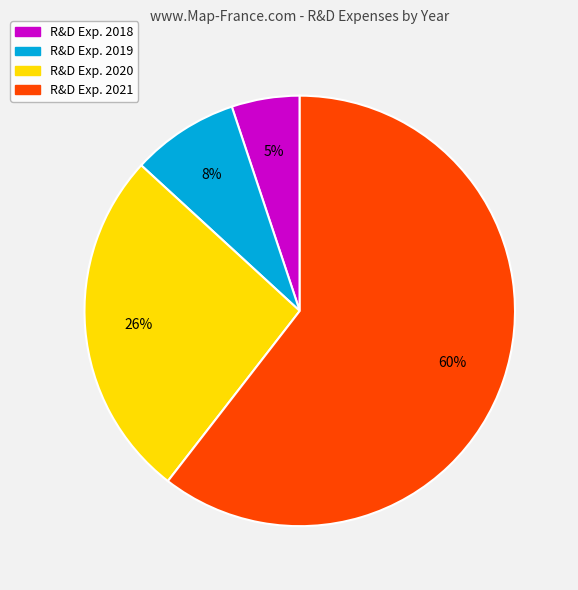

To the nearest percent, what is the average slice percentage?

25%